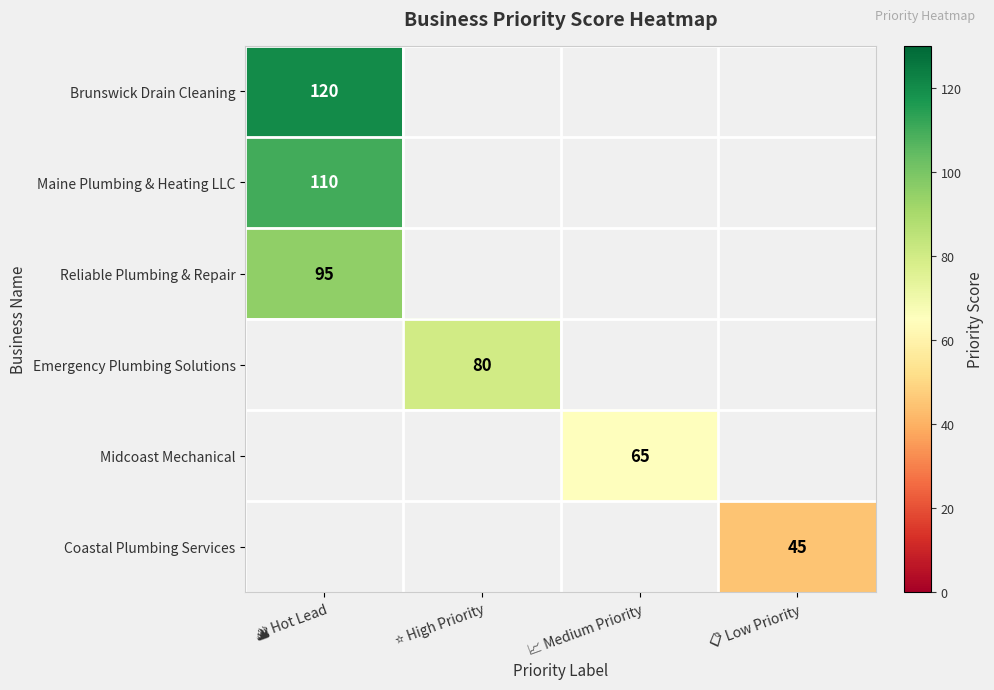

Where is Brunswick Drain Cleaning nearest to the value 120?

🔥 Hot Lead